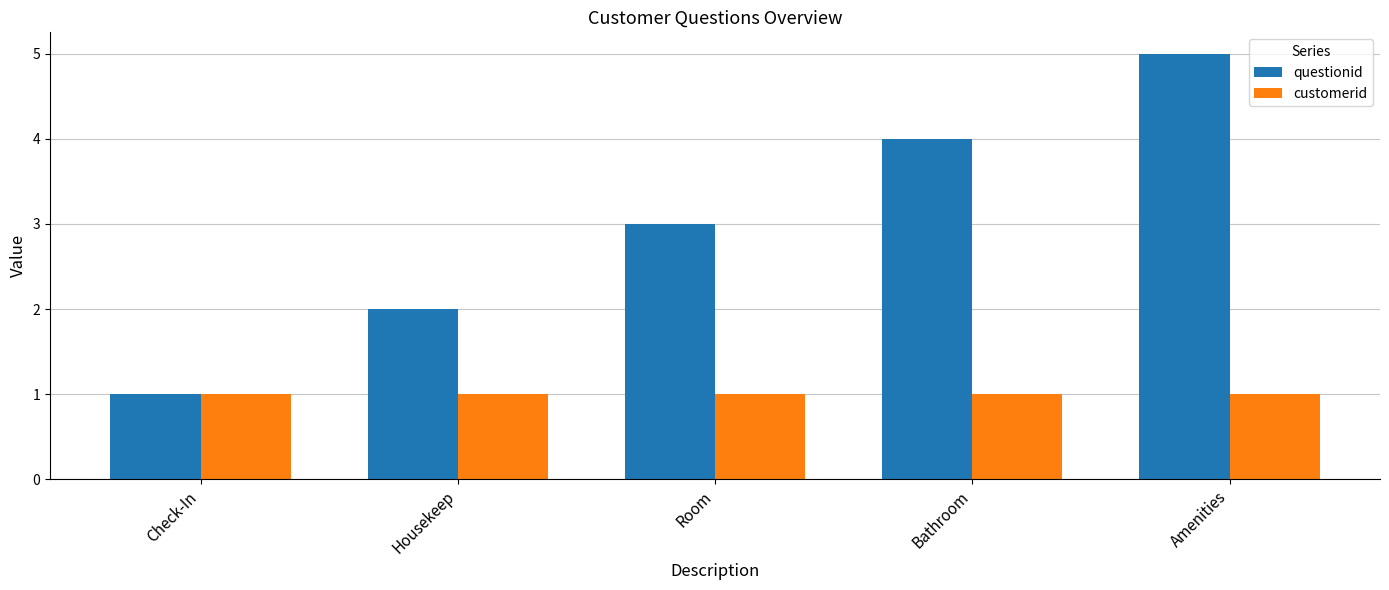

Reading right to left, transcribe all the data shown in this chart.

questionid: 5	4	3	2	1
customerid: 1	1	1	1	1